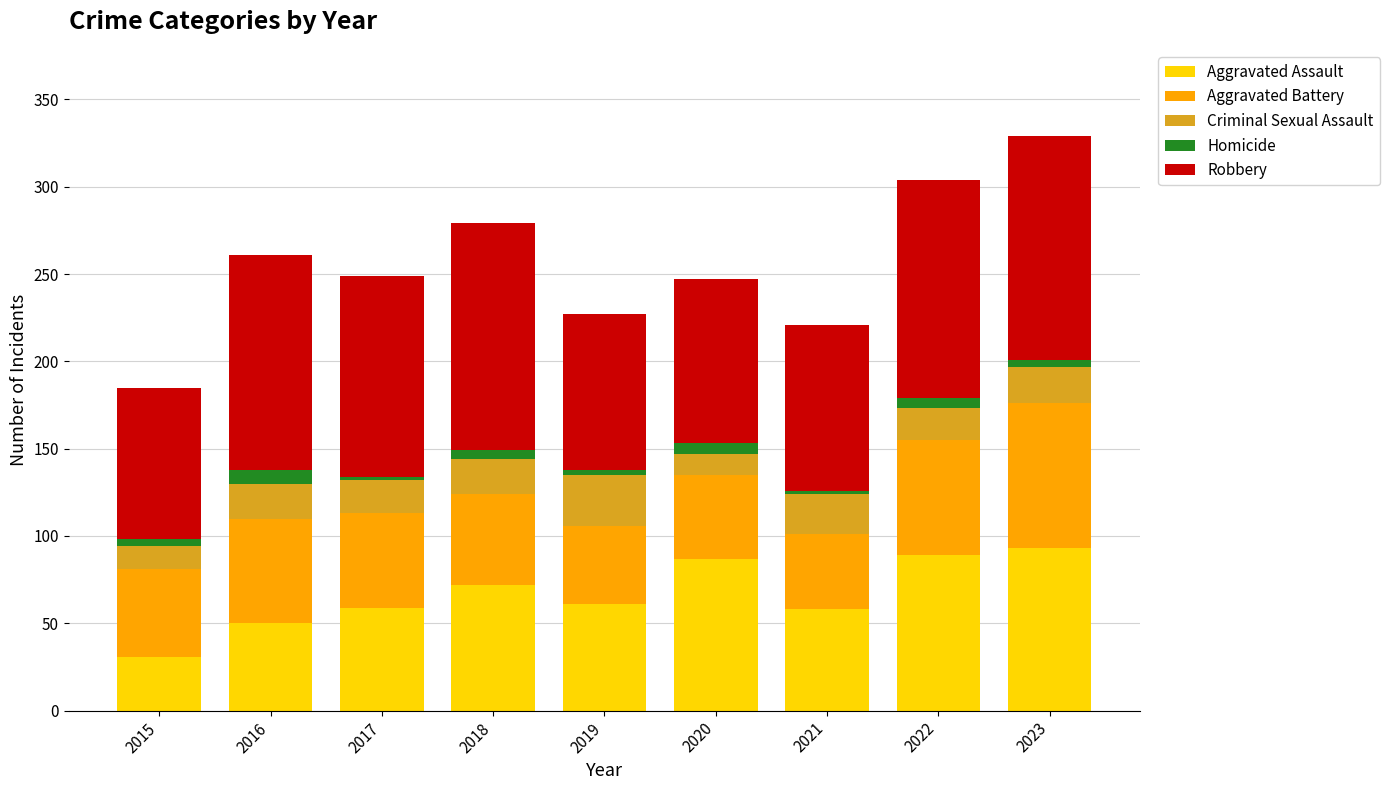

How many categories are shown in the chart?

9